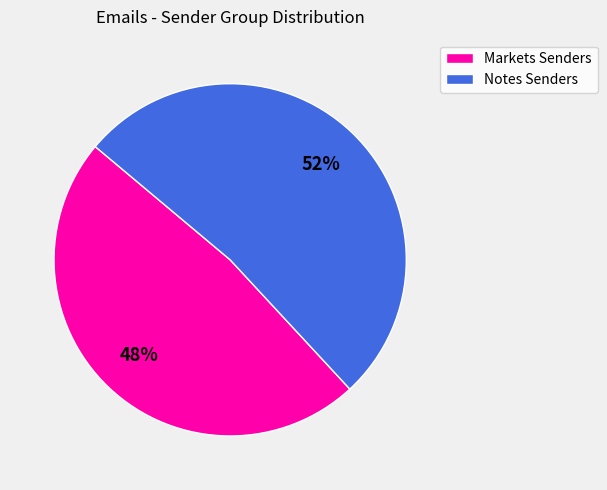

Is the sum of Markets Senders and Notes Senders greater than half?

Yes